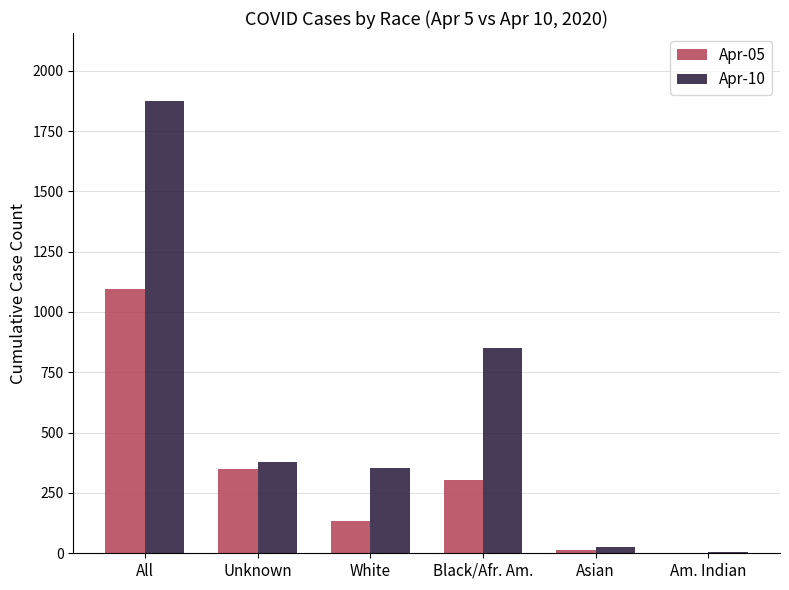

The Apr-05 series shows 135 at White. True or false?

True